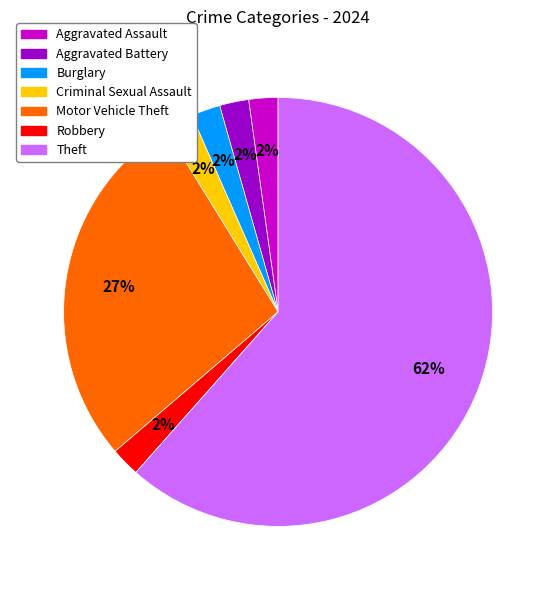

Combined, do Aggravated Assault and Criminal Sexual Assault account for over 50%?

No